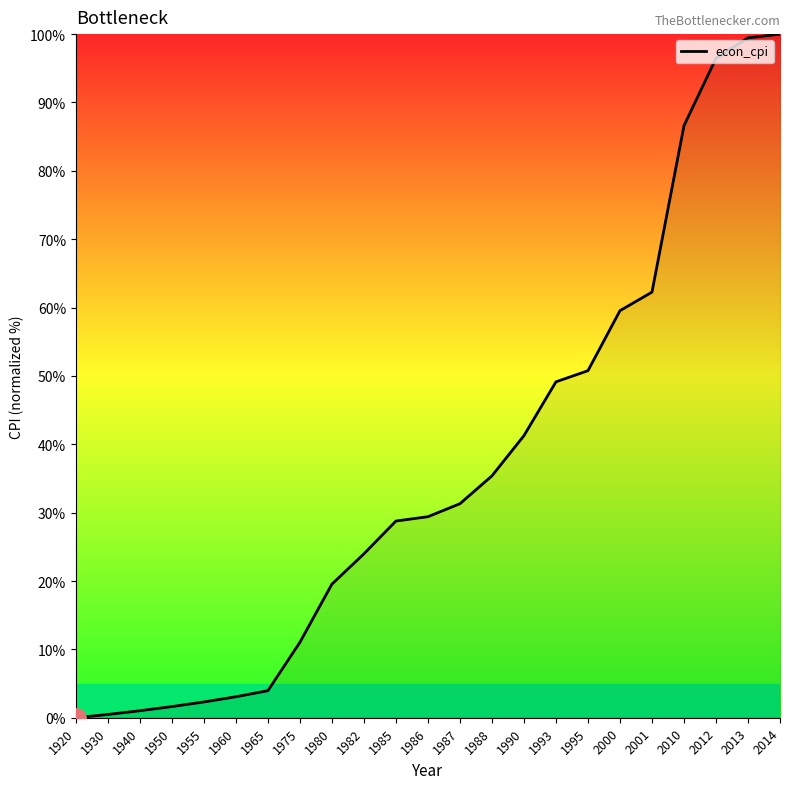

What is the ratio of the value at 1980 to the value at 1985?

0.7